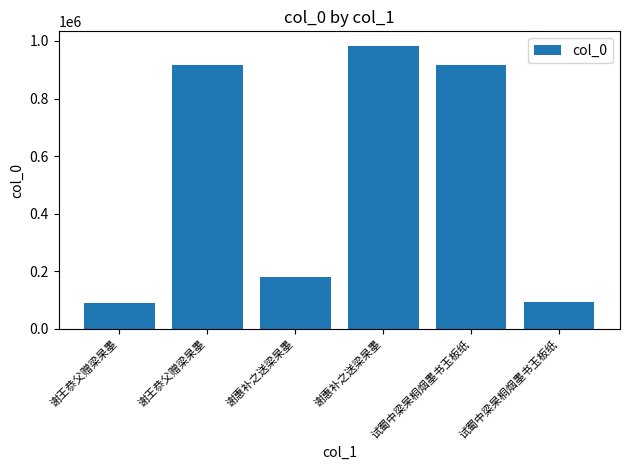

How many bars are there in total?

6